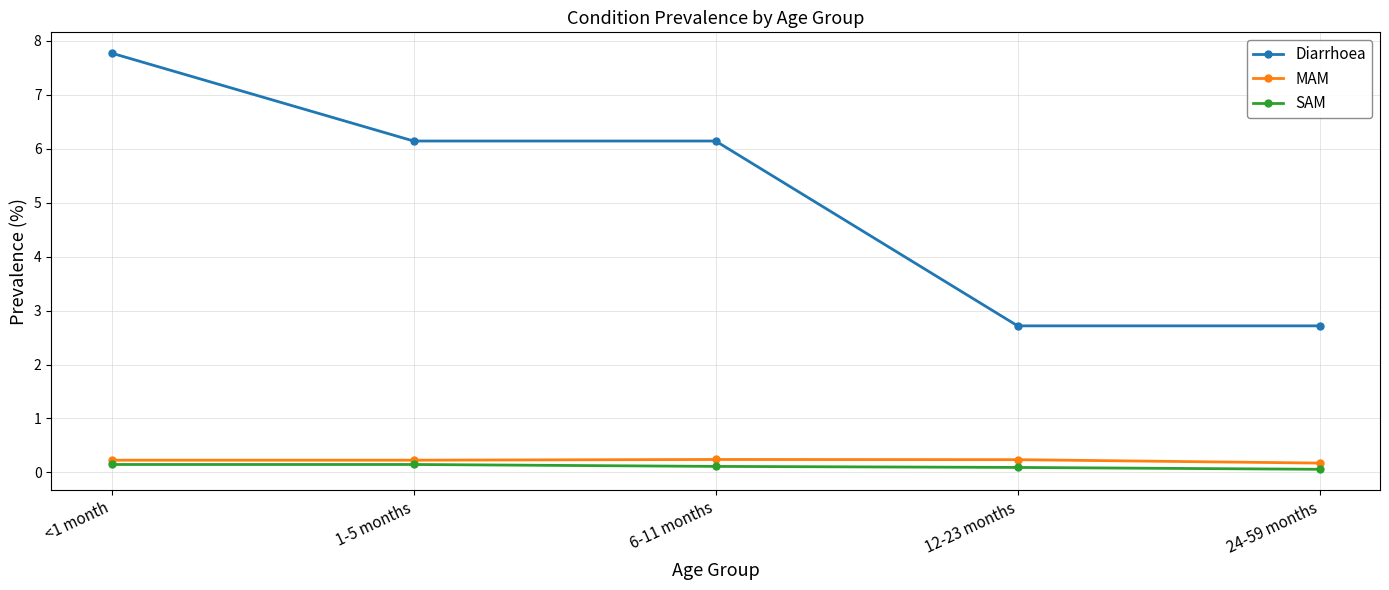

What is the value of the Diarrhoea point at the 5th from the left?

2.7